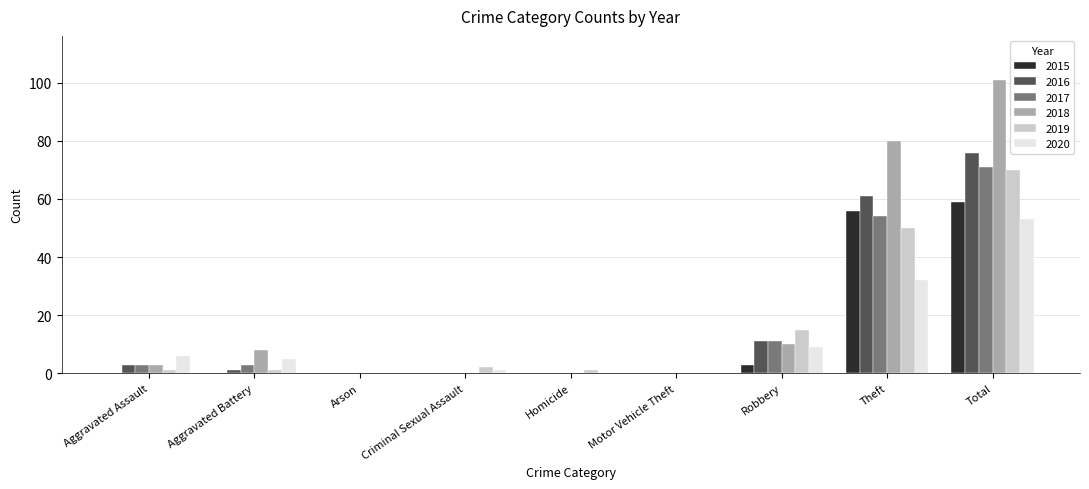

Count the number of data series in this chart.

6